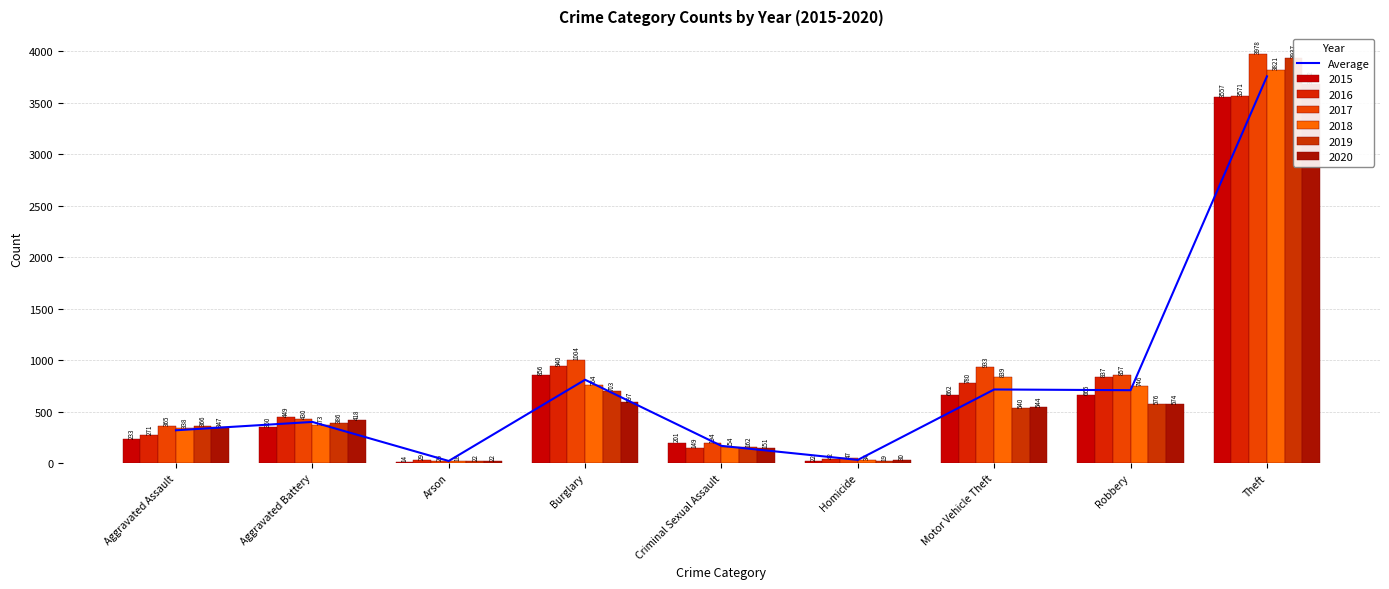

Which has a higher value, Burglary or Arson?

Burglary